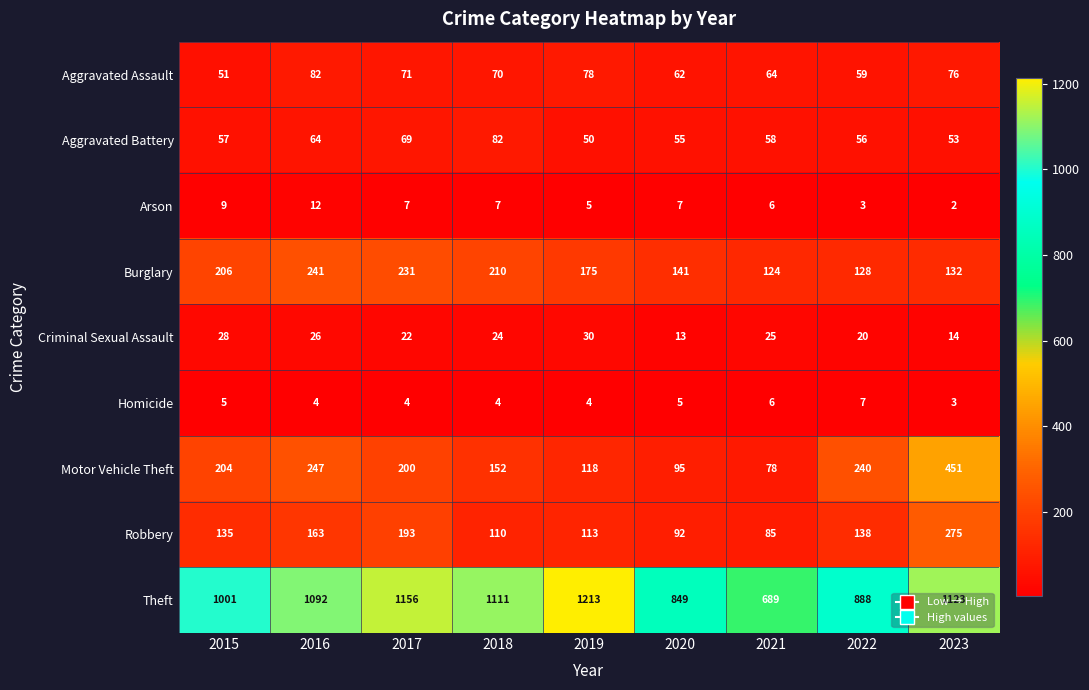

Where is Aggravated Assault nearest to the value 66?

2021